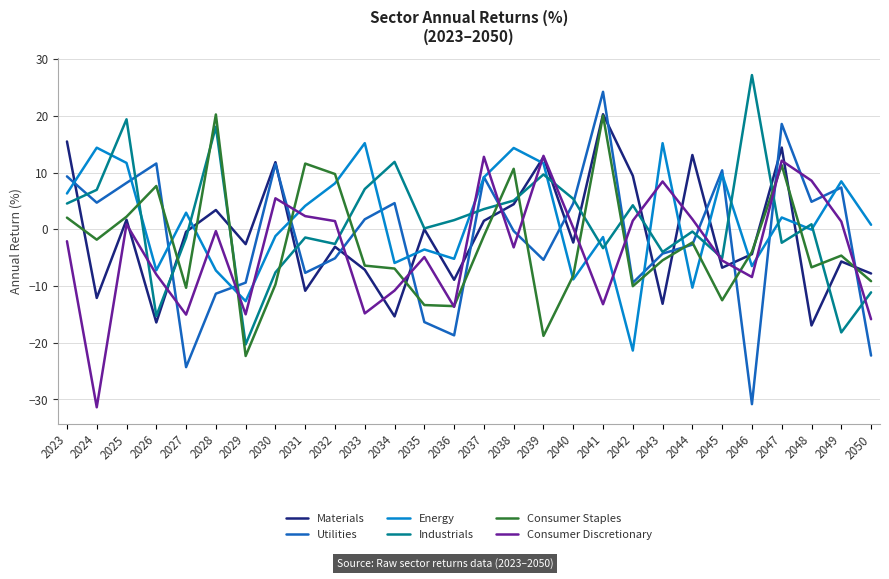

The value of Materials at 2025 is 1.7. True or false?

True